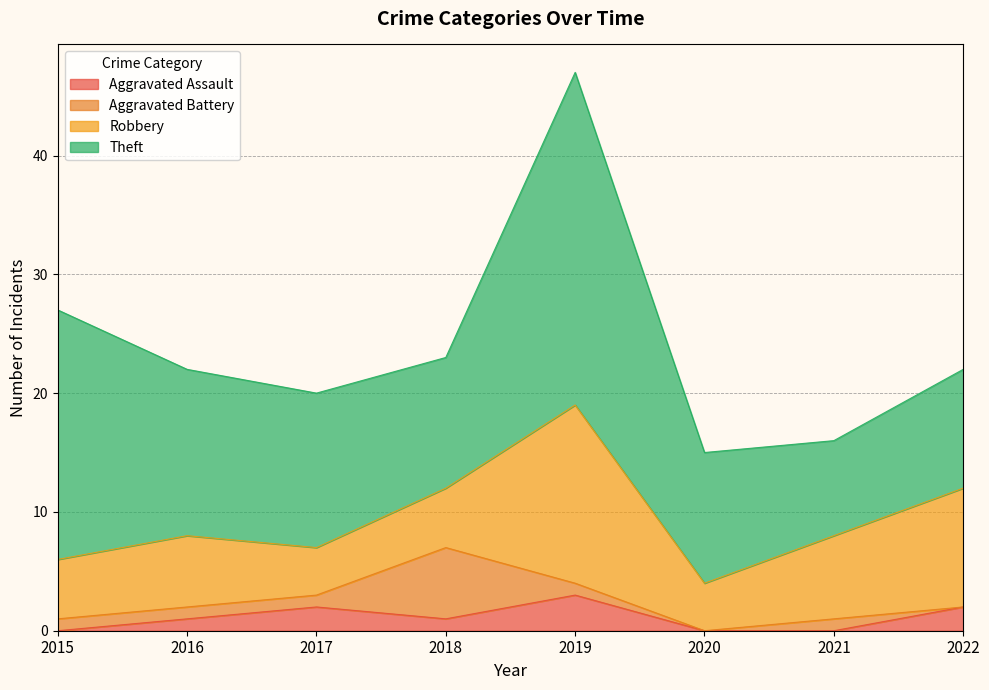

Which series changed the most between 2019 and 2020?

Theft